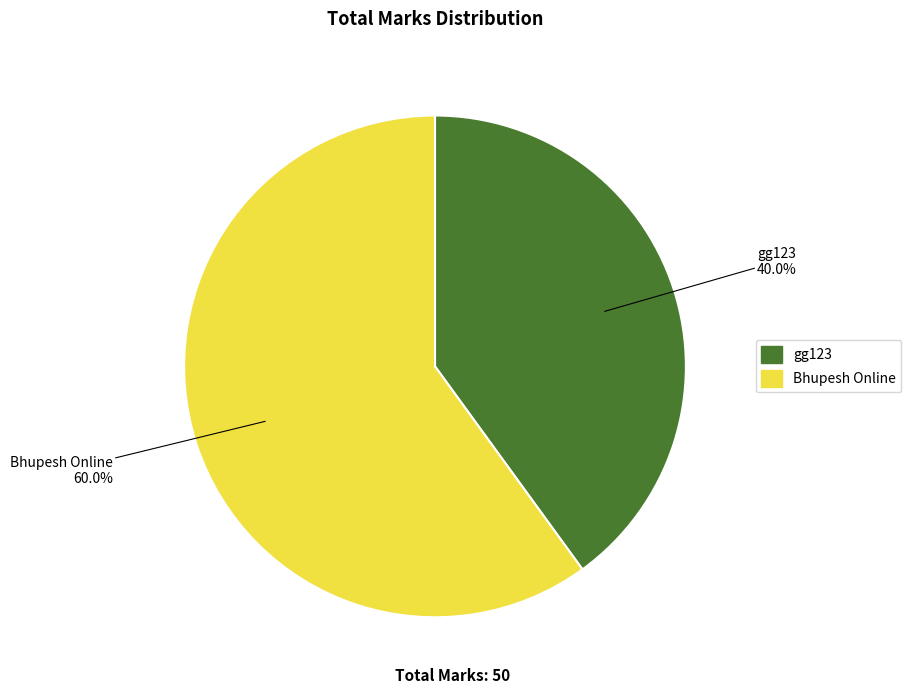

Do Bhupesh Online and gg123 together represent more than half of the pie?

Yes